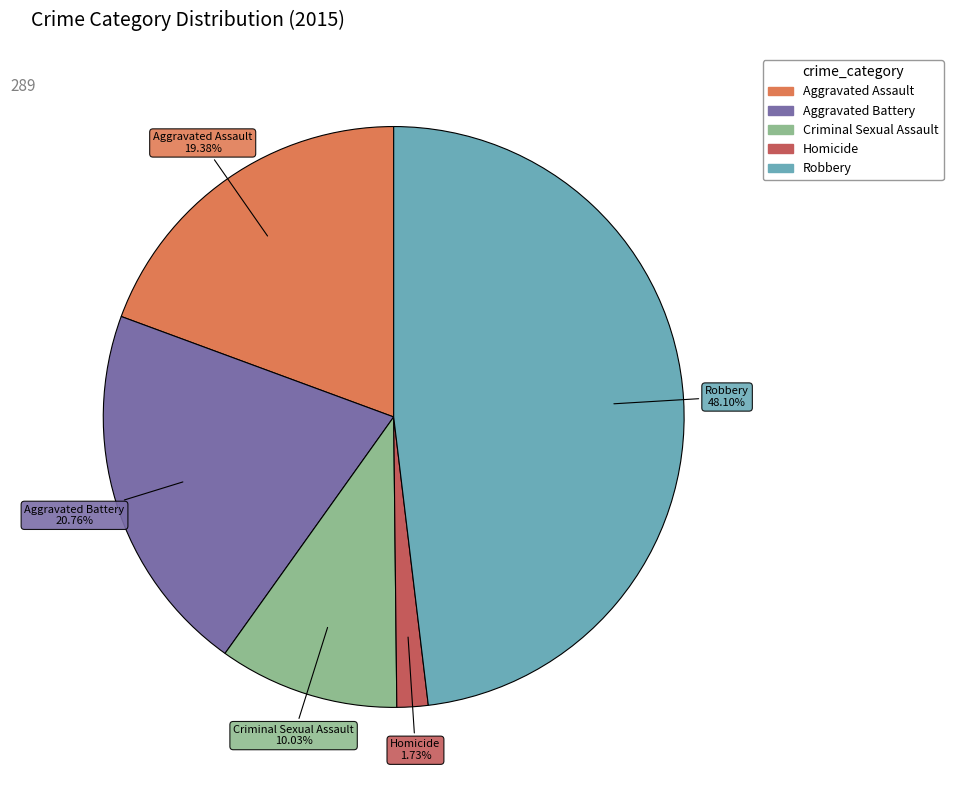

What is the total percentage of Homicide and Robbery?

49.8%